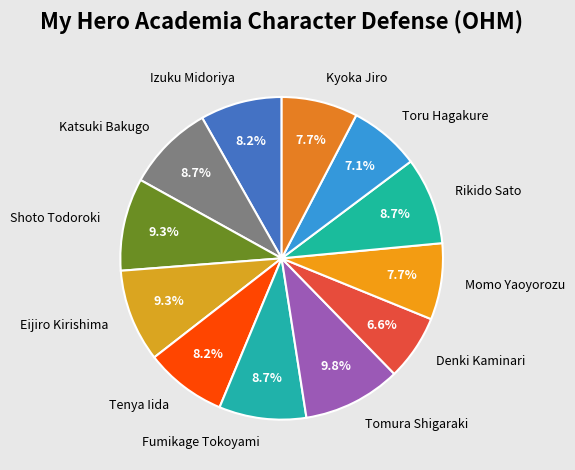

True or false: Shoto Todoroki accounts for 9% of the total.

True